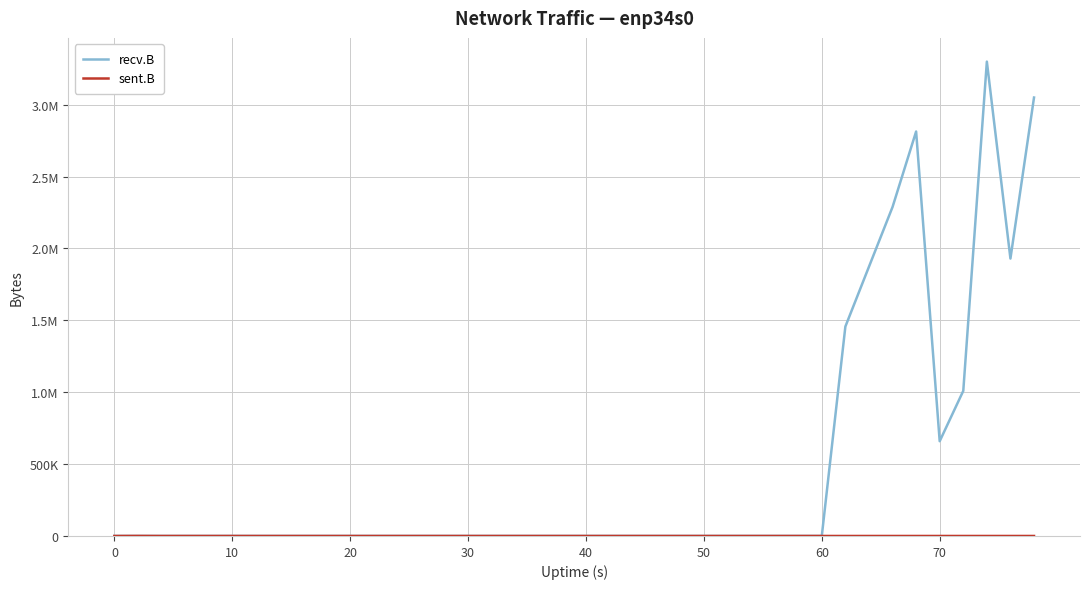

How many interior local peaks does the recv.B series have?

2